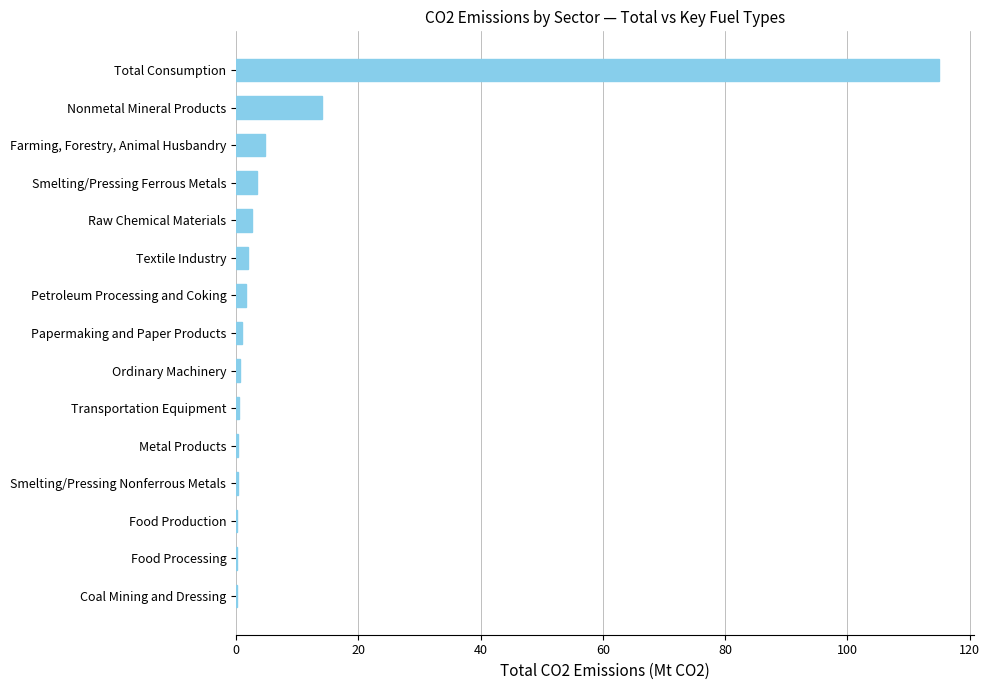

The chart shows a value of 14.0 at Nonmetal Mineral Products. True or false?

True